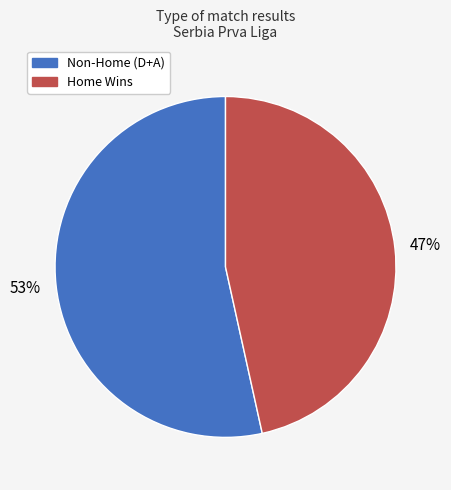

Is there a majority slice in this chart?

Yes